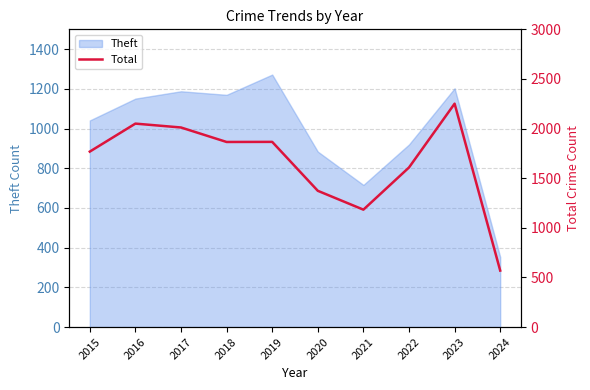

Reading right to left, transcribe all the data shown in this chart.

569	2251	1608	1183	1373	1866	1865	2011	2050	1768